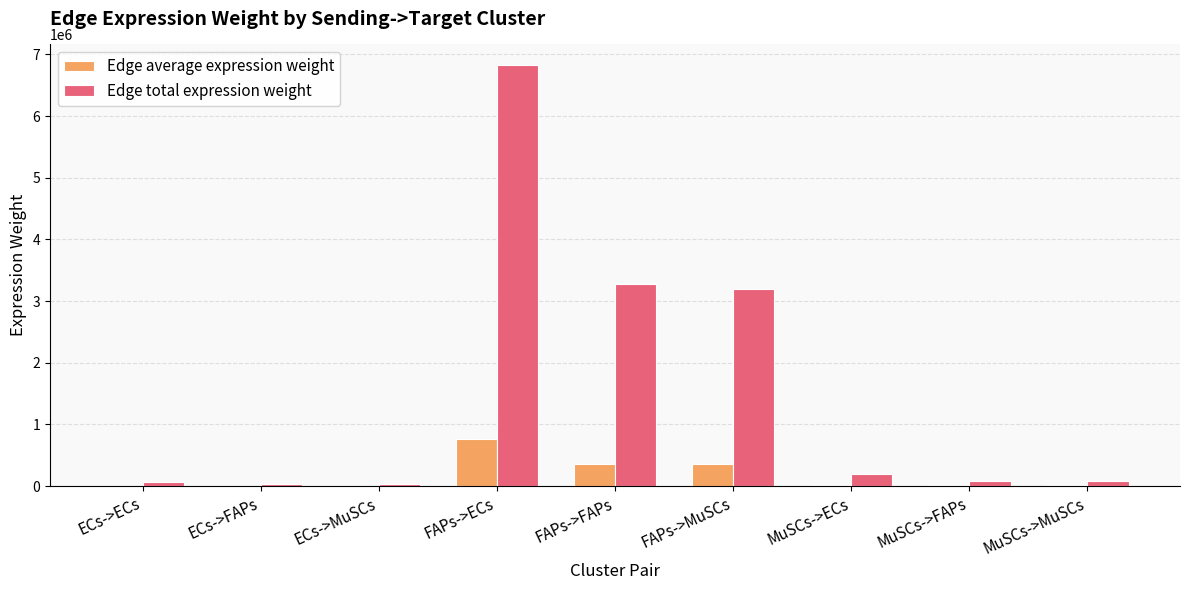

Which series changed the most between ECs->MuSCs and FAPs->FAPs?

Edge total expression weight